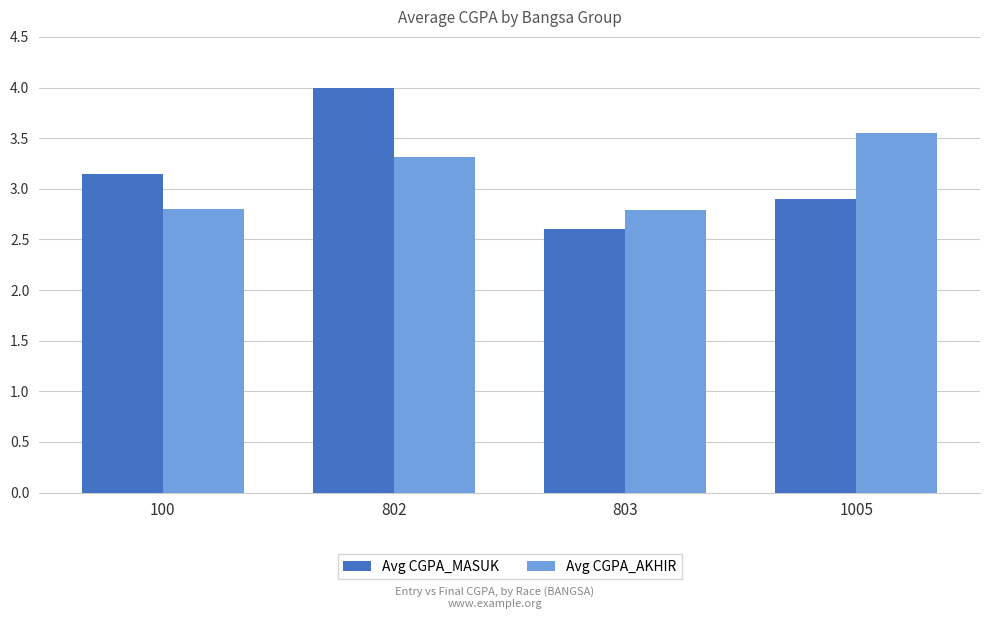

Which series has the widest spread of values?

Avg CGPA_MASUK